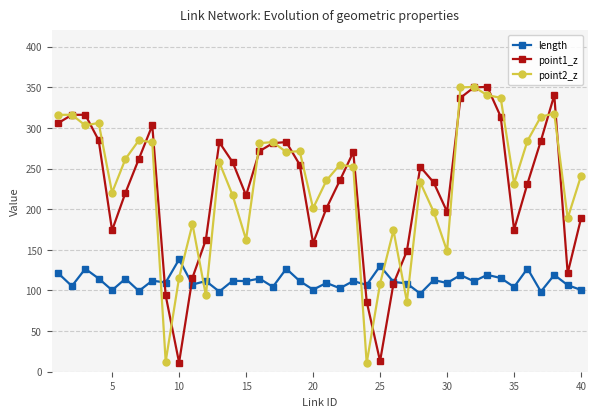

True or false: length has more than 1 points higher than both neighbors.

True